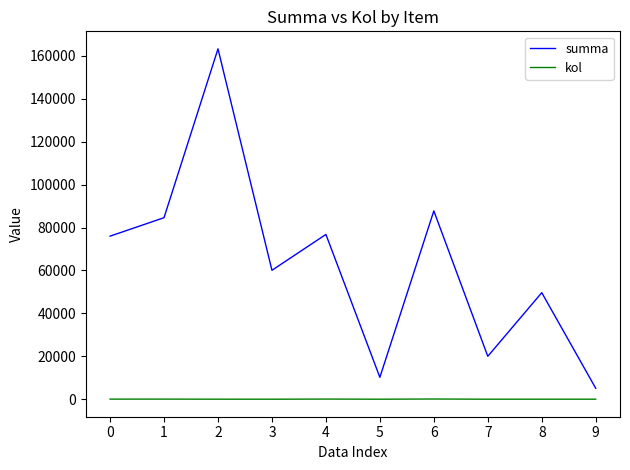

True or false: summa and kol cross at least once.

False